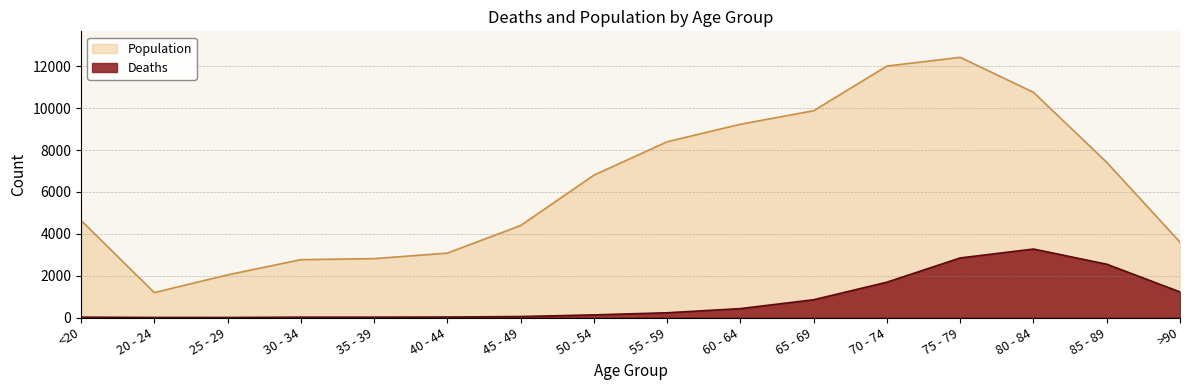

List the series in order of their overall mean, lowest first.

Deaths, Population